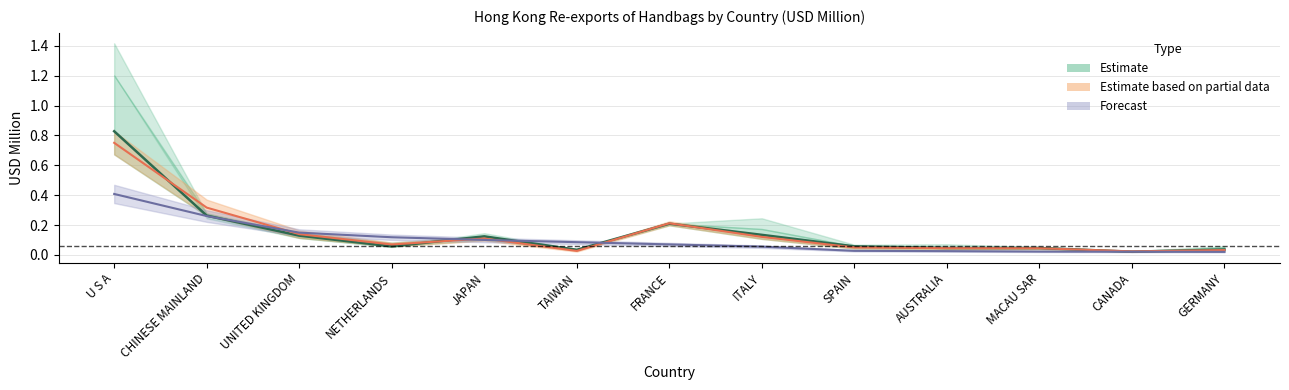

Count the number of categories in the chart.

13